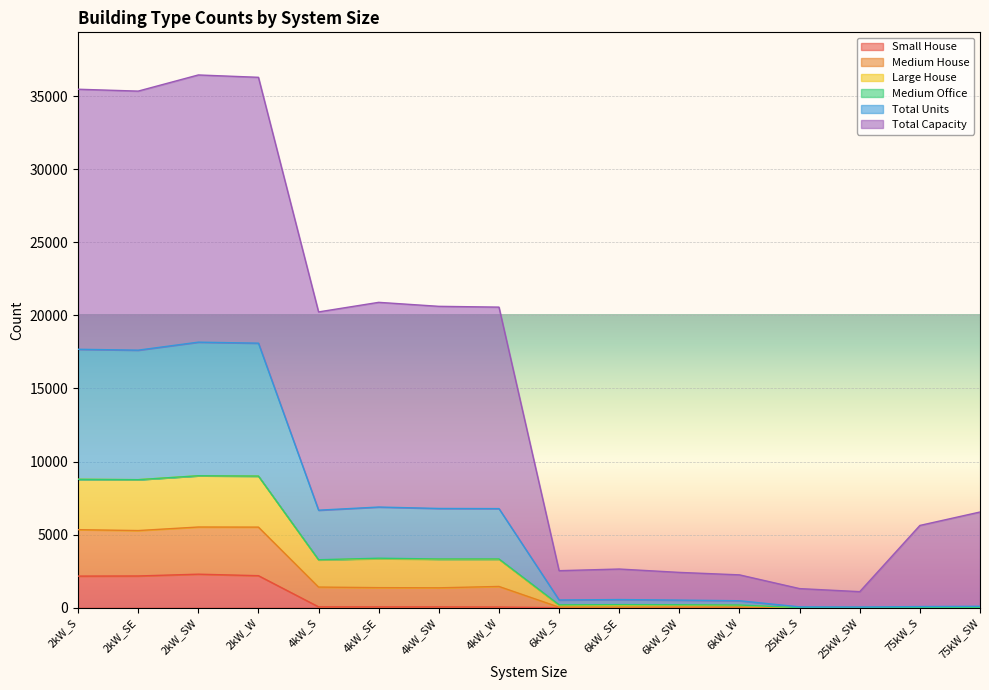

True or false: Total Units has more than 1 points higher than both neighbors.

True